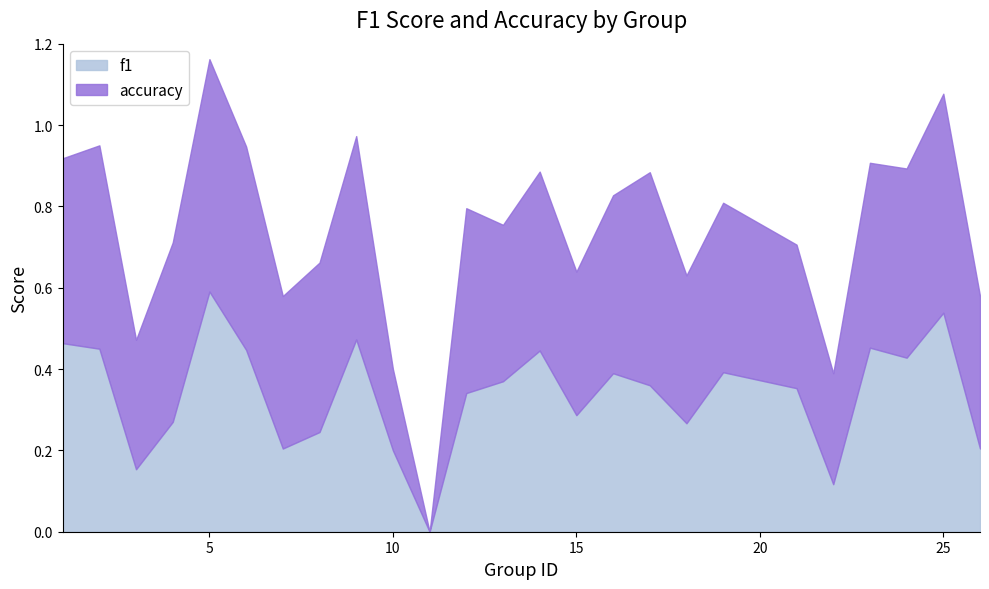

What is the value of the accuracy point at the 23rd from the left?

0.5